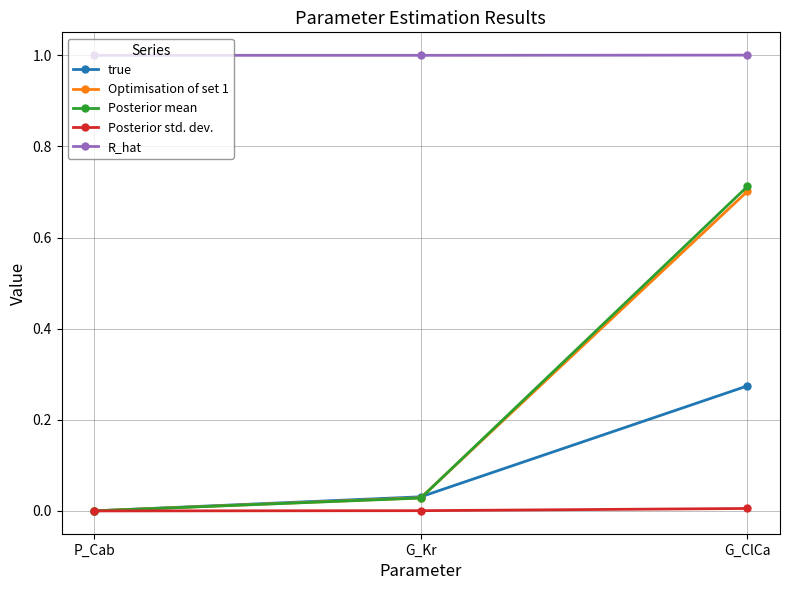

What is the label of the 3rd point from the left?

G_ClCa